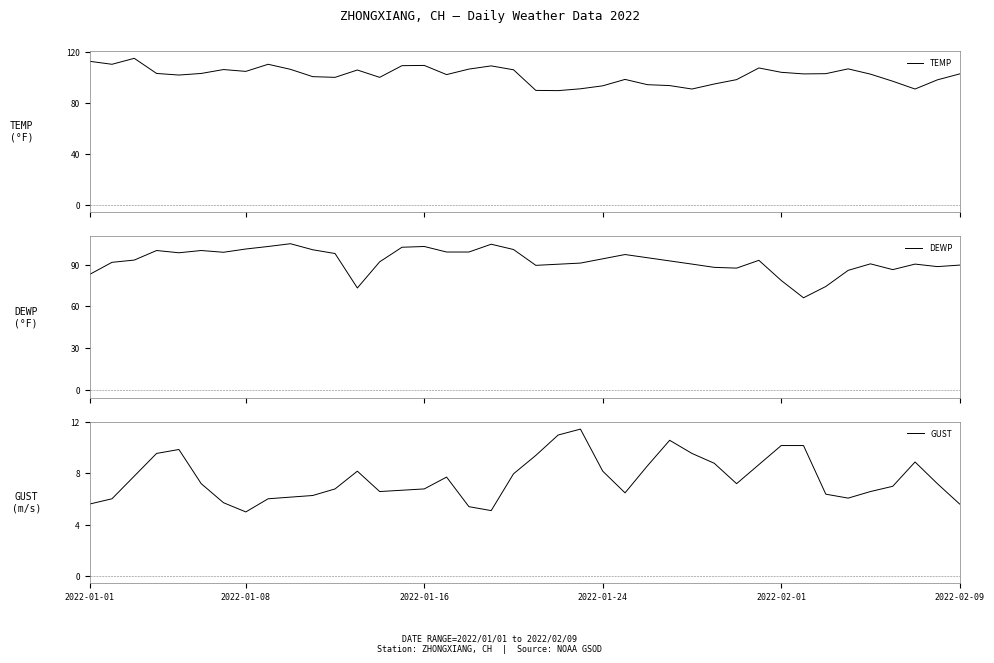

True or false: GUST and DEWP intersect in this chart.

False